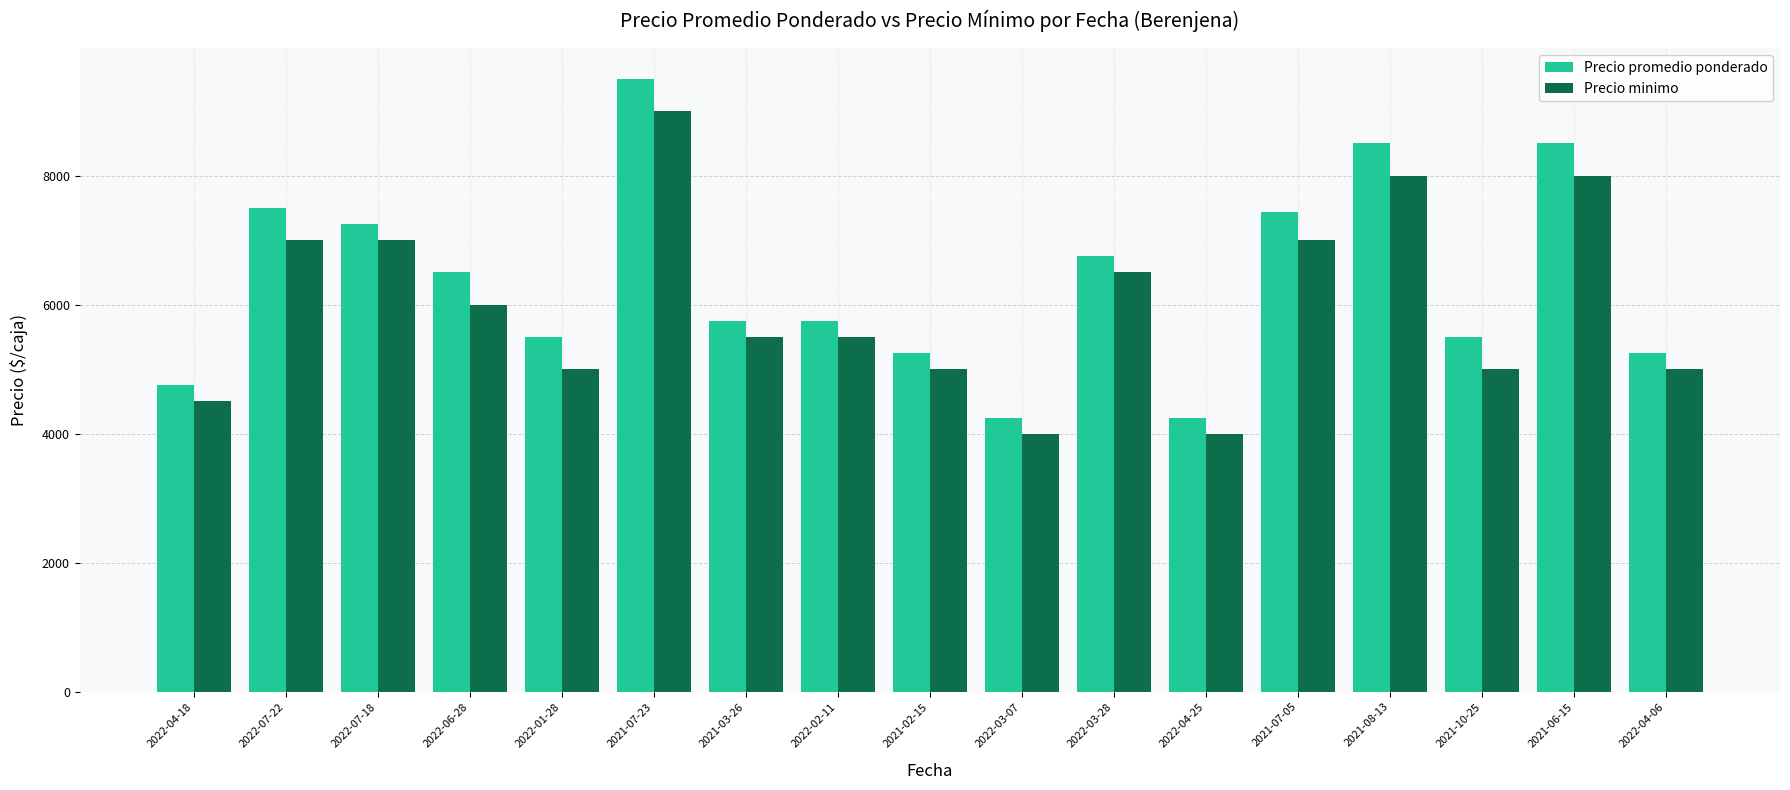

How many data points in Precio promedio ponderado are less than 5750?

7